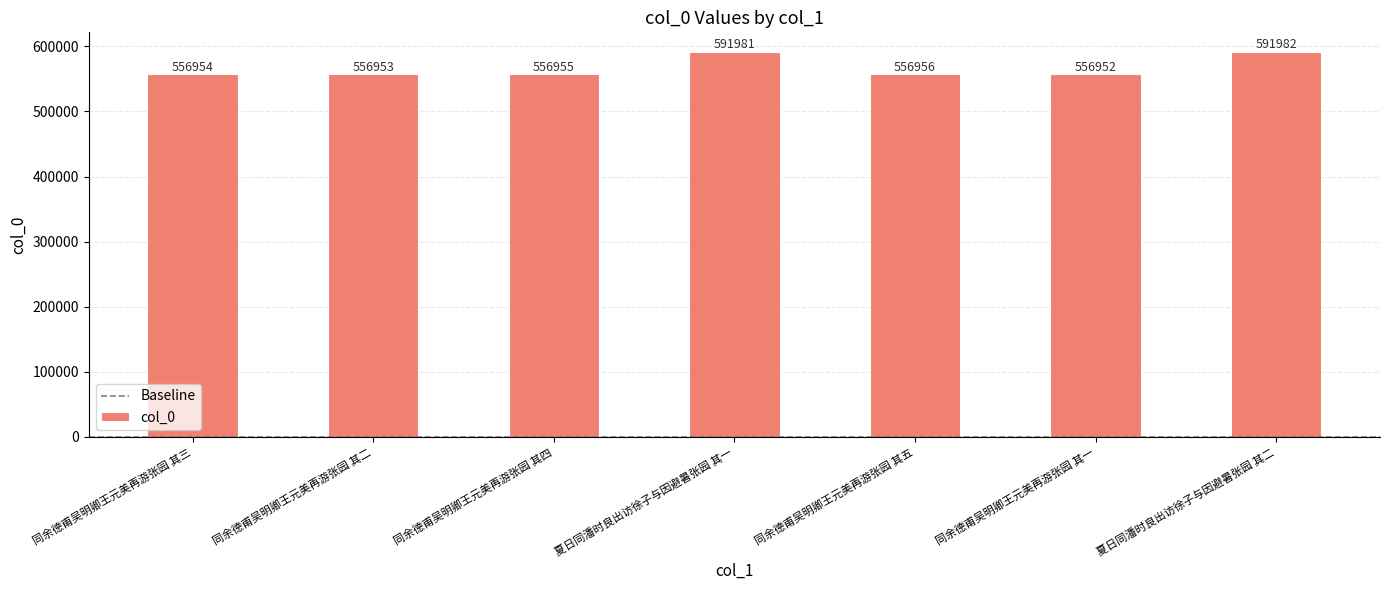

What is the approximate value at 同余德甫吴明卿王元美再游张园 其二, to the nearest 50?

556950